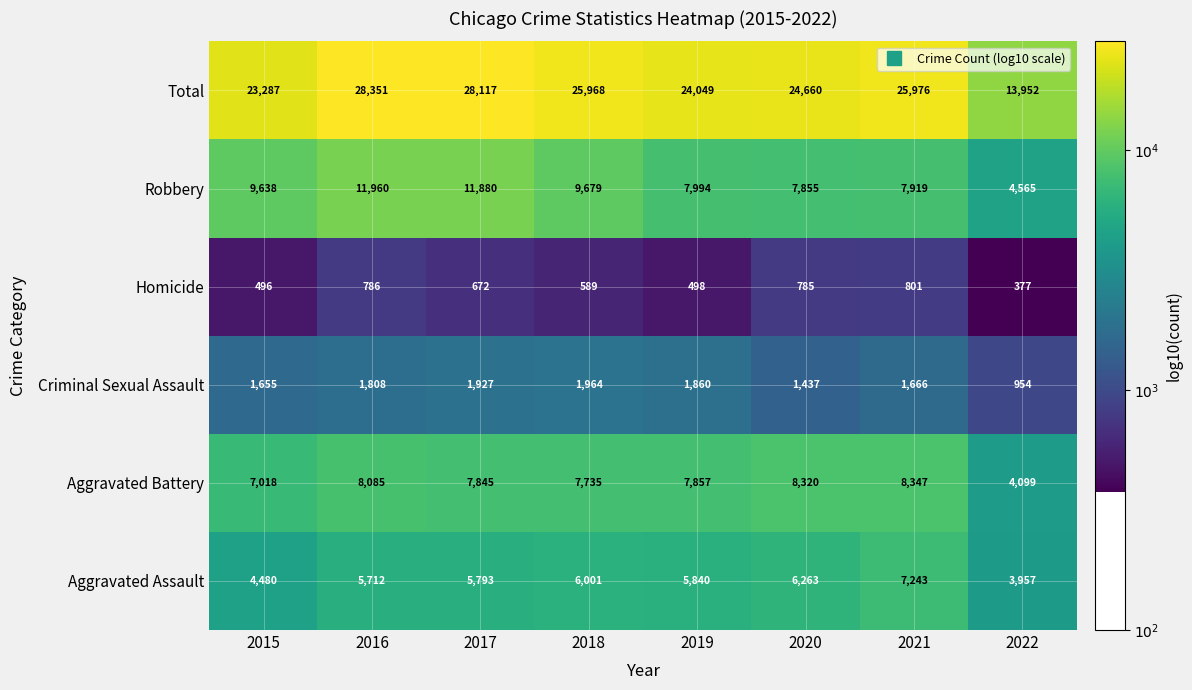

What is the sum of all Homicide values?

5004